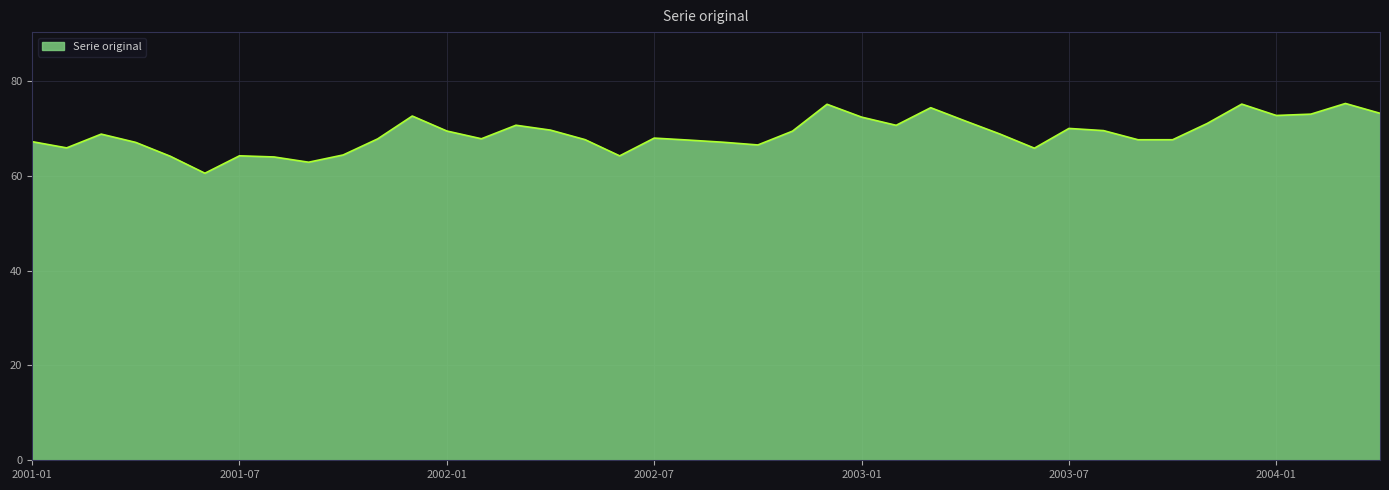

What is the difference between the maximum and minimum values?

14.7